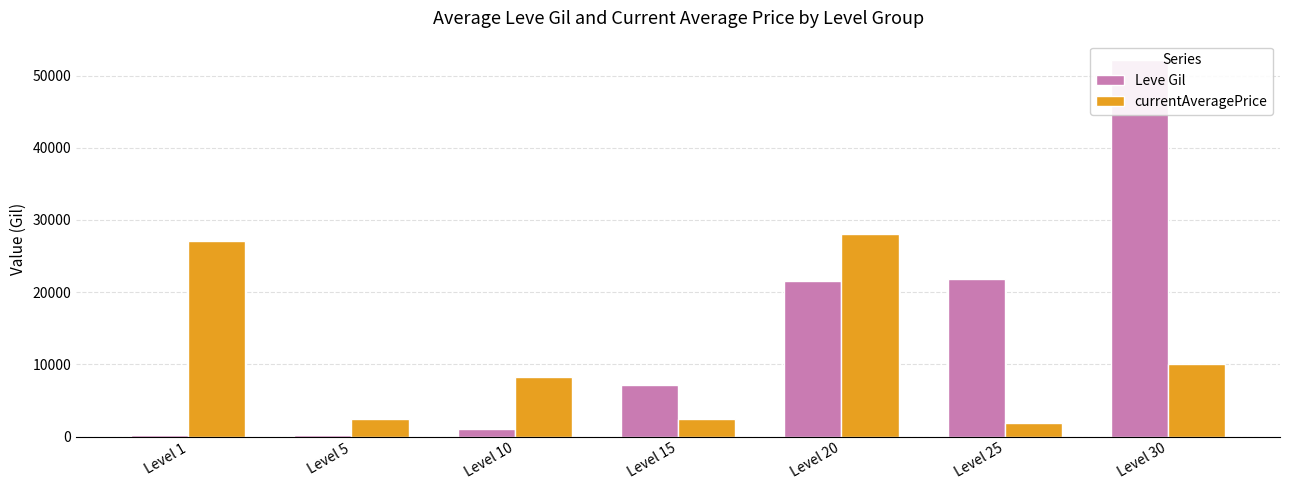

List the series in order of their overall mean, lowest first.

currentAveragePrice, Leve Gil